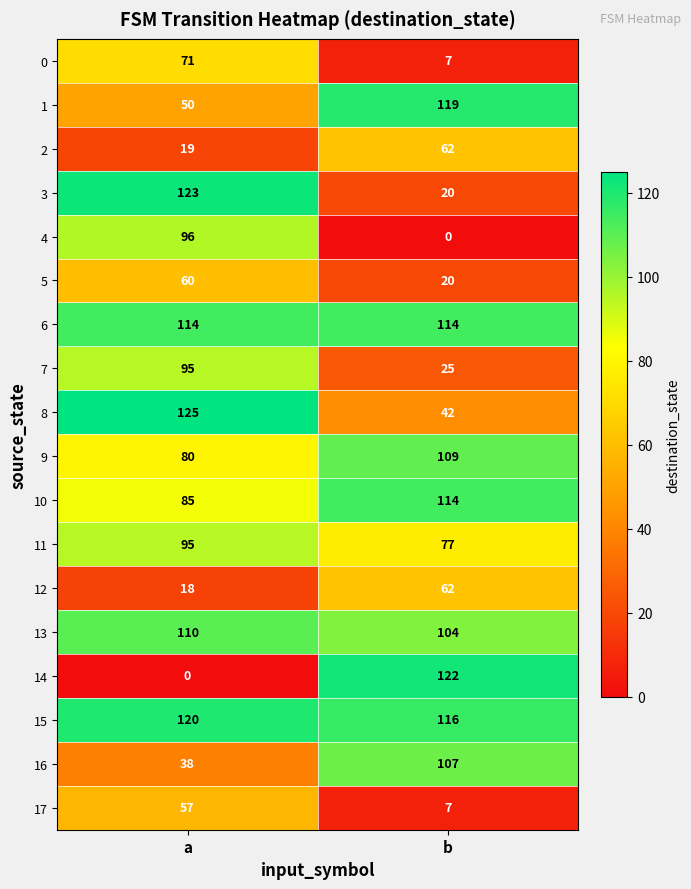

Which series has the widest spread of values?

14